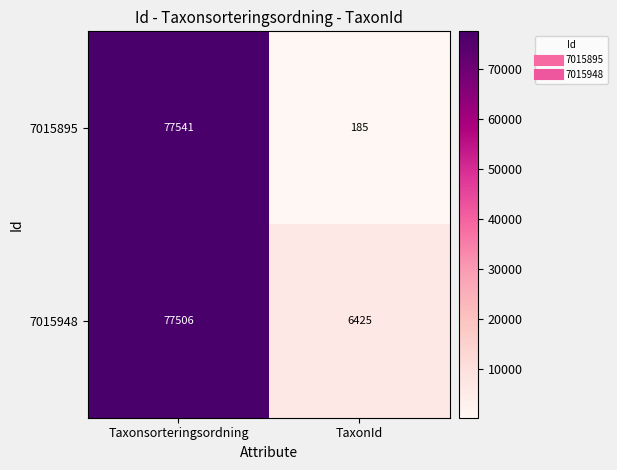

What is the sum of all 7015948 values?

83931